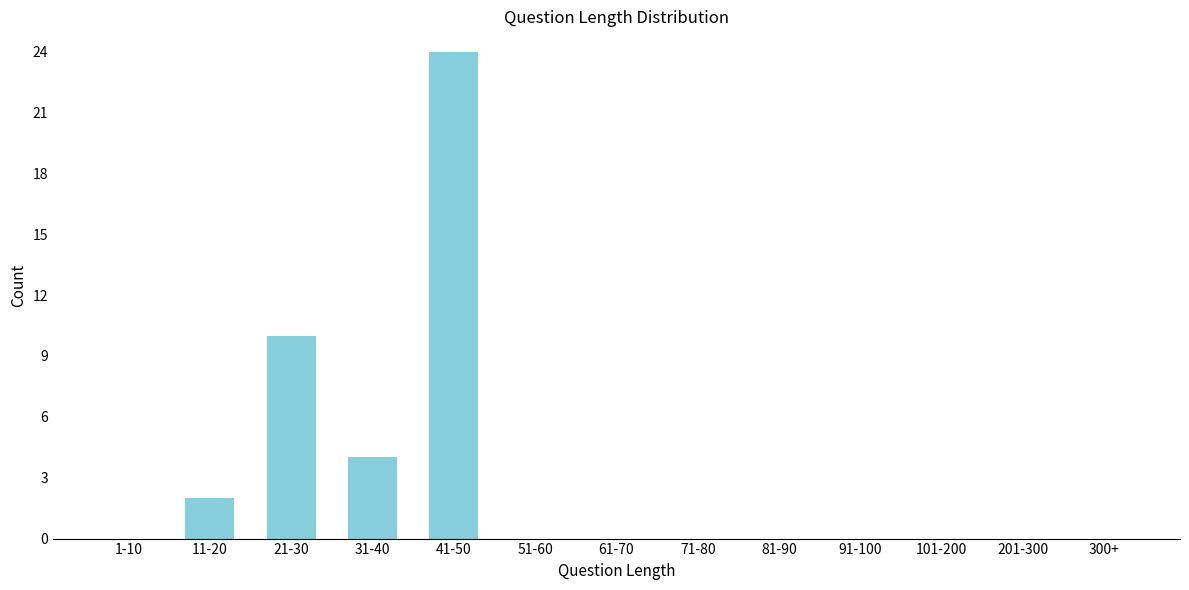

Reading right to left, transcribe all the data shown in this chart.

300+=0	201-300=0	101-200=0	91-100=0	81-90=0	71-80=0	61-70=0	51-60=0	41-50=24	31-40=4	21-30=10	11-20=2	1-10=0